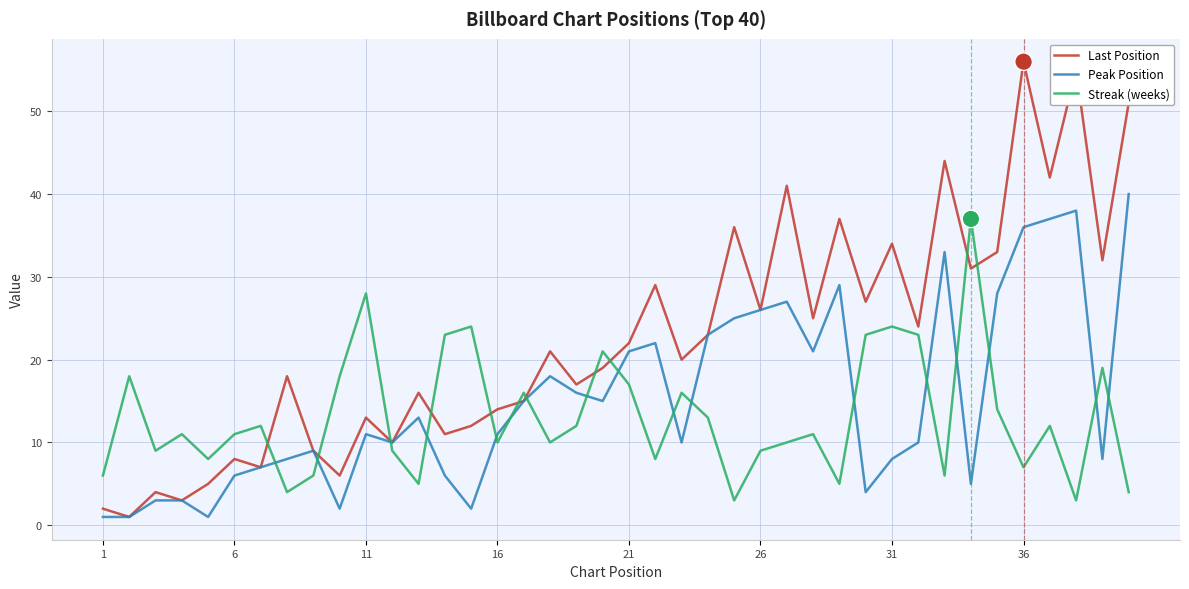

What is the highest value of the Streak (weeks) series?

37